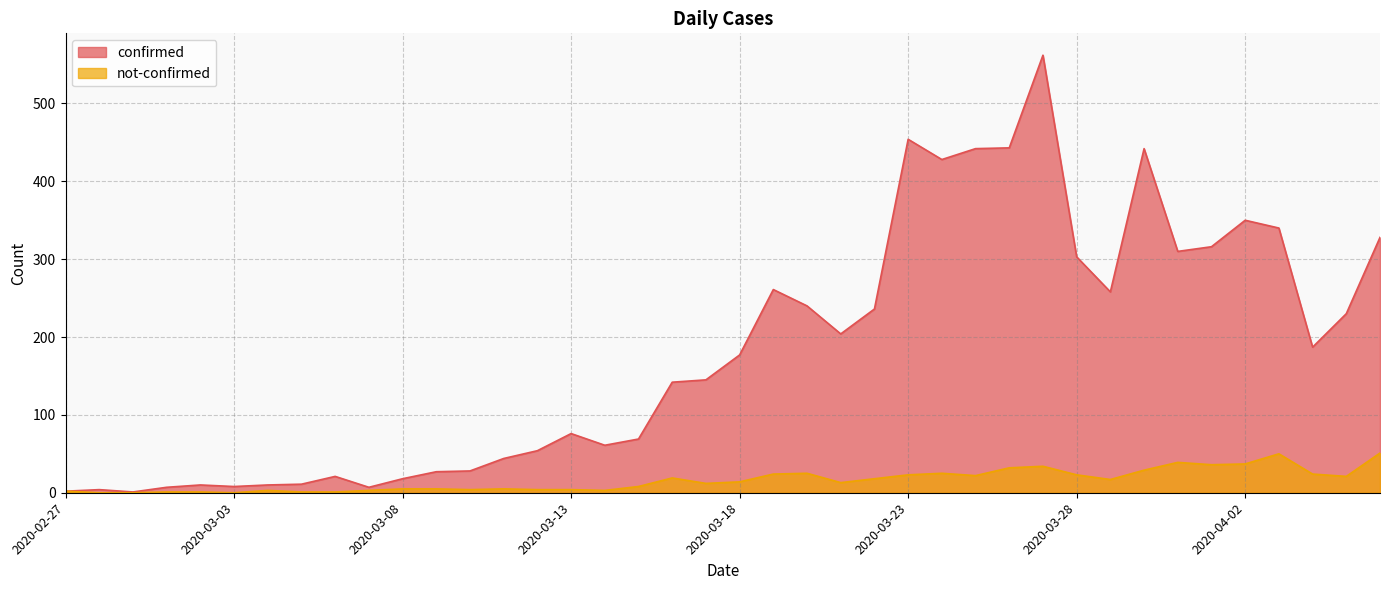

Rank the series at 2020-03-25 from lowest to highest value.

not-confirmed, confirmed